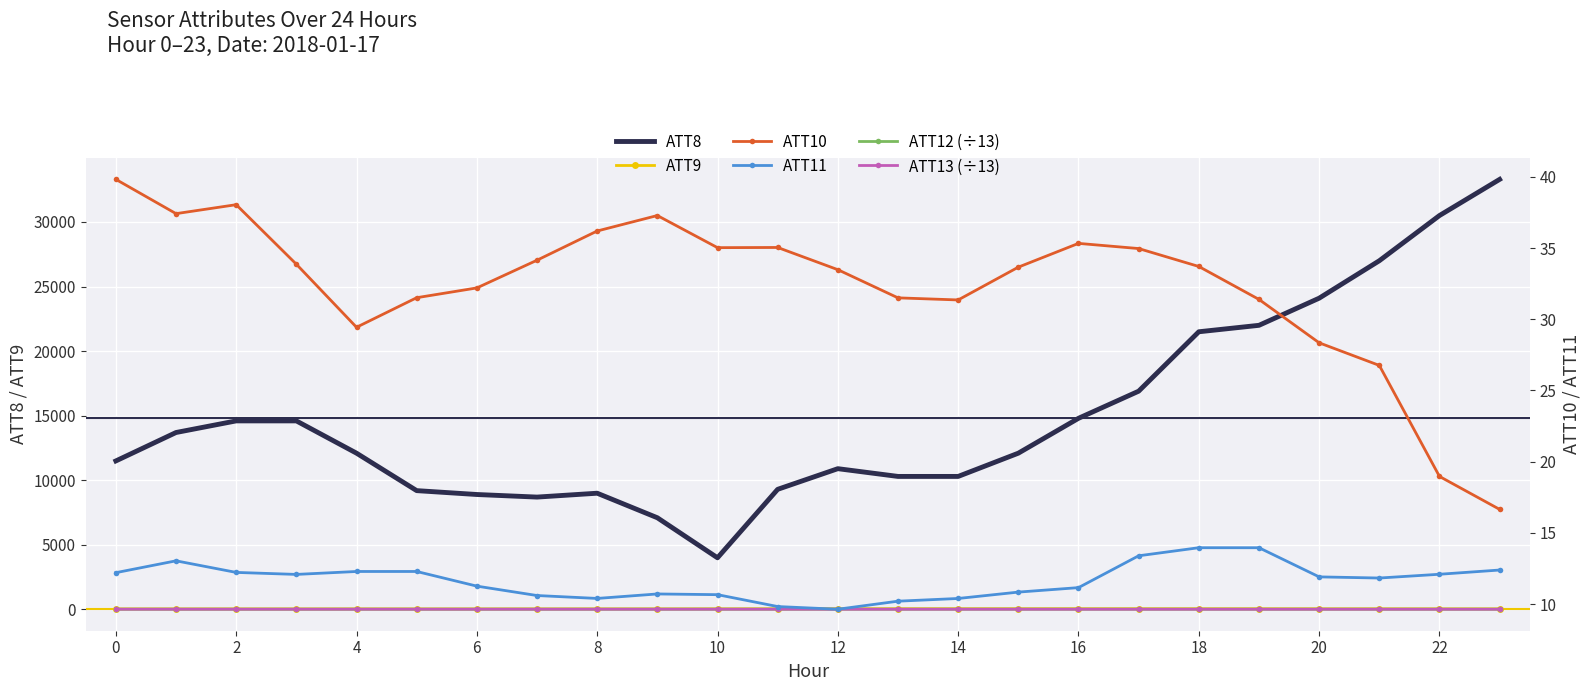

Which series has the widest spread of values?

ATT8